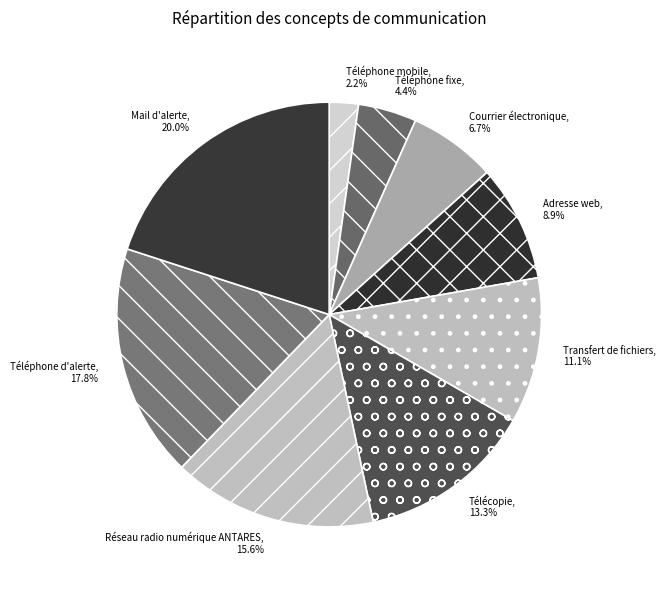

Which has a higher value, Téléphone d'alerte or Courrier électronique?

Téléphone d'alerte